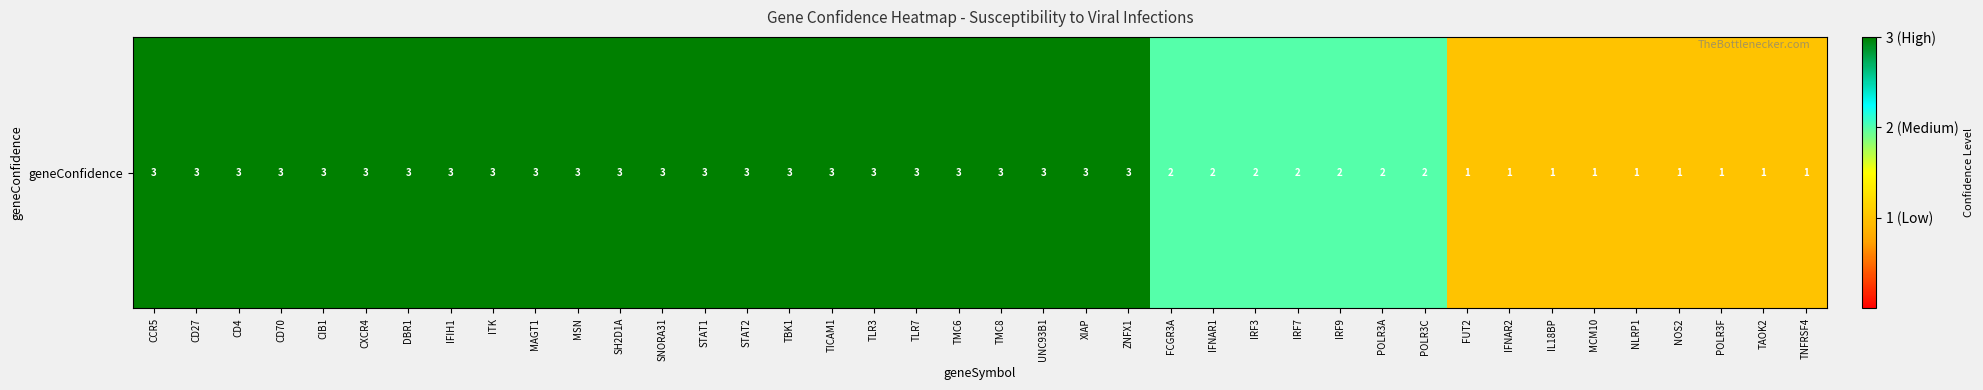

Which category has the lowest value across all series?

FUT2